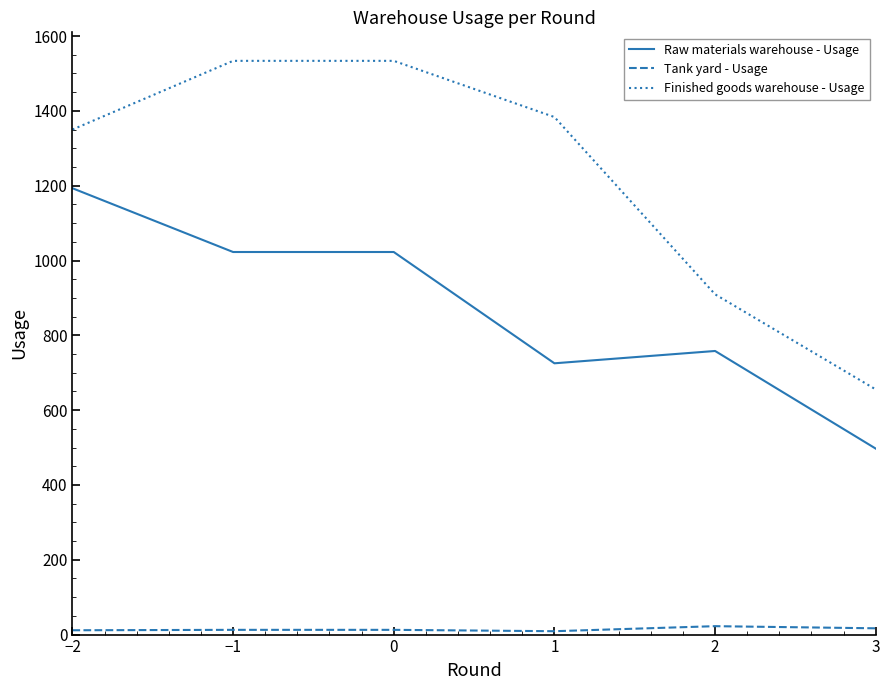

Which series has the widest spread of values?

Finished goods warehouse - Usage